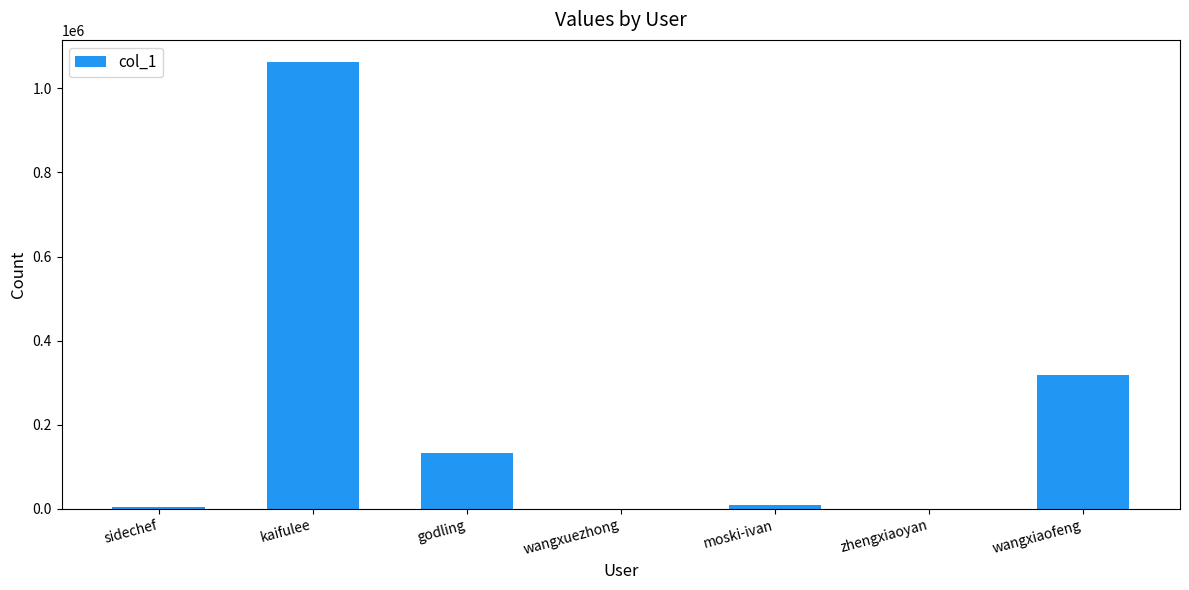

Which category has the highest value across all series?

kaifulee